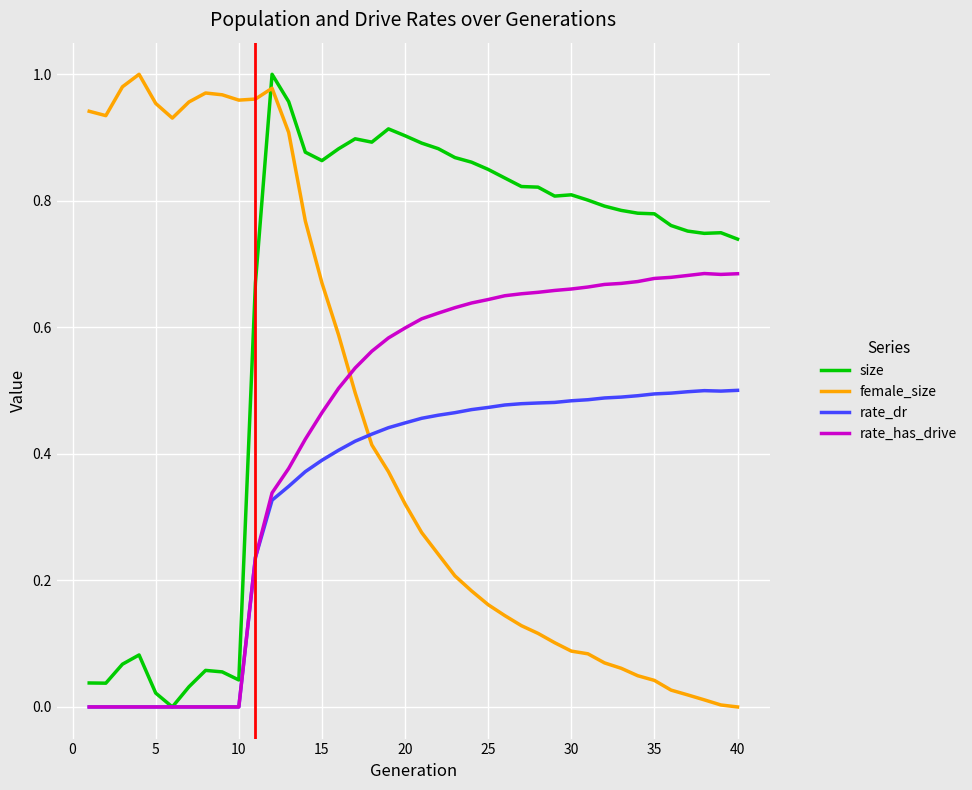

After their last crossing, which series has the higher values: rate_dr or female_size?

rate_dr